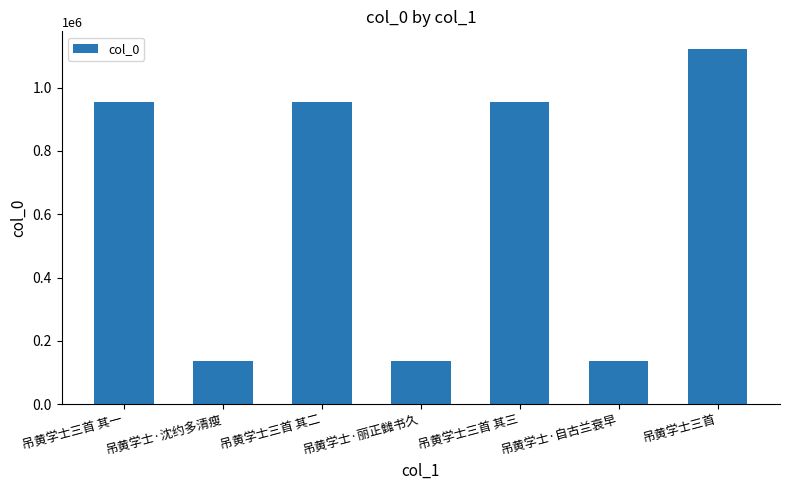

What is the change in value from 吊黄学士三首 其二 to 吊黄学士·自古兰衰早?

-816244